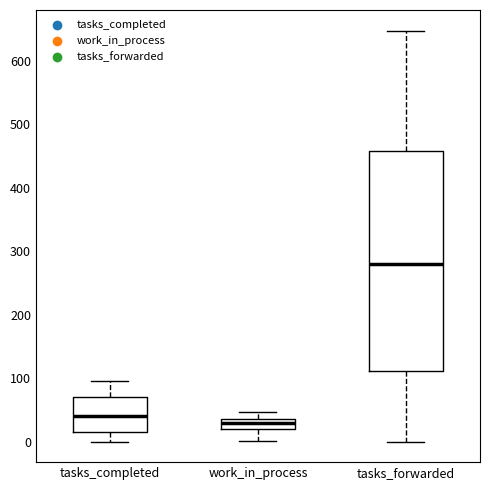

Reading left to right, transcribe this box plot: for each box, give where its median line is, the range the box spans, and where its two whiskers end, as read against the y-axis. The values are not printed on the chart, so give them approximately, as read against the axis.

tasks_completed: median 40, box 20 to 70, whiskers 0 to 100
work_in_process: median 30, box 20 to 40, whiskers 0 to 50
tasks_forwarded: median 280, box 110 to 460, whiskers 0 to 650